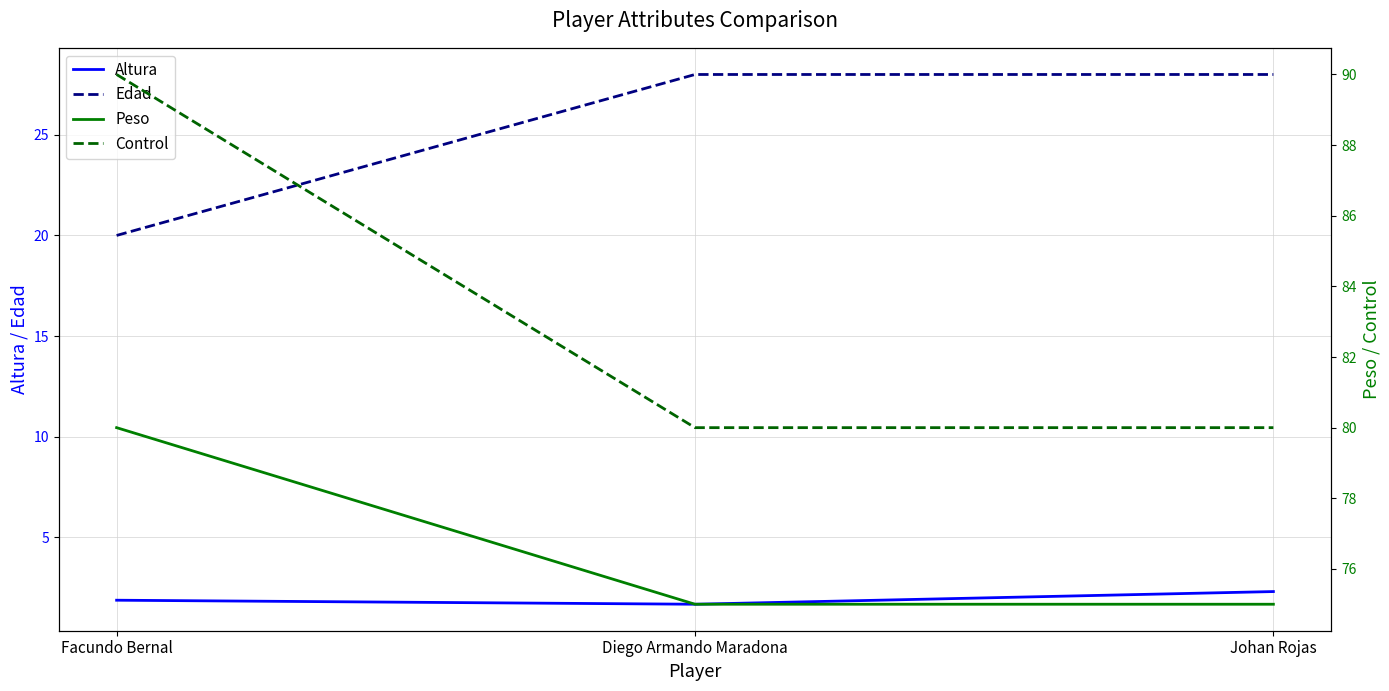

Read the Altura value at Johan Rojas.

2.3